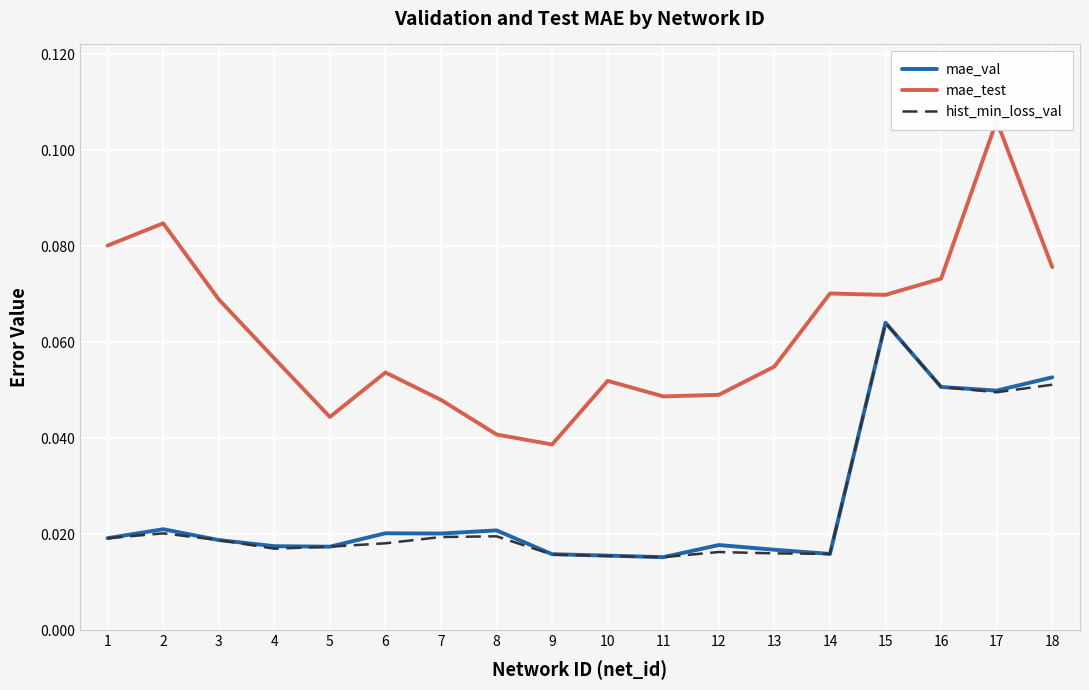

At which label does hist_min_loss_val reach its minimum?

11